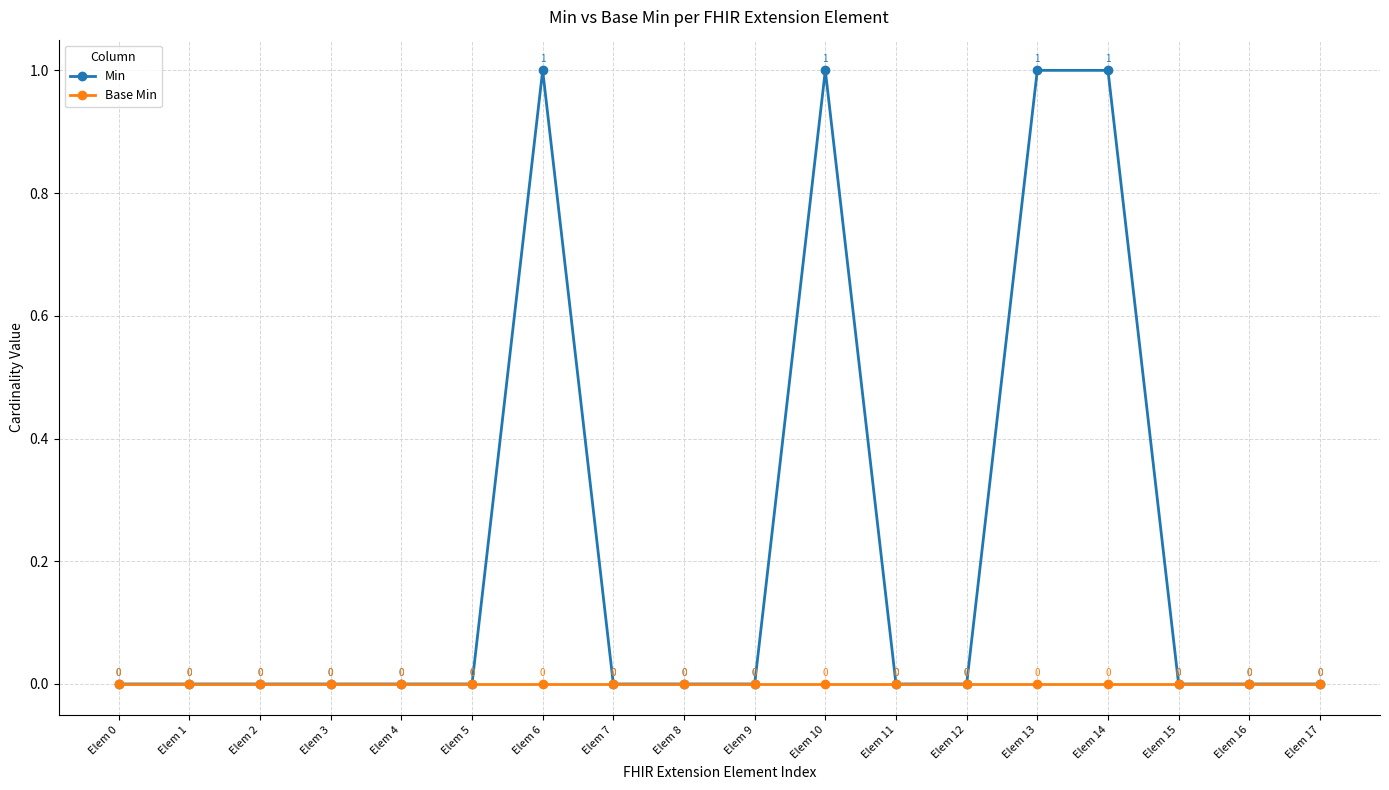

The value of Base Min at Elem 16 is 0. True or false?

True